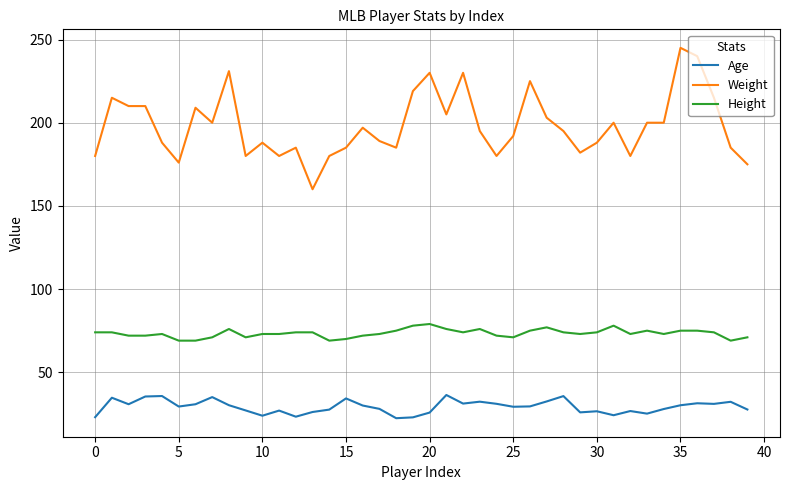

Which series has the largest total across all categories?

Weight